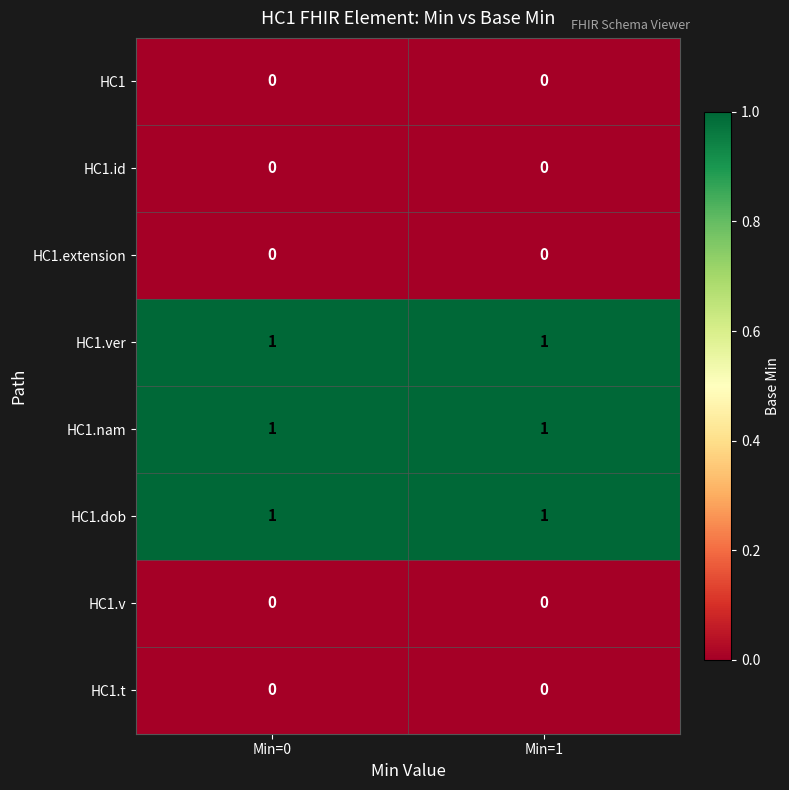

The HC1.t series shows 0 at Min=0. True or false?

True